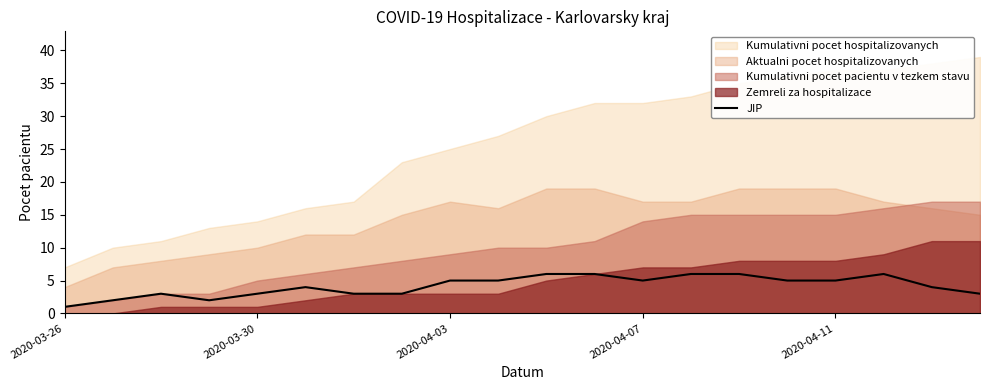

Which label corresponds to the smallest value in the chart?

2020-03-26